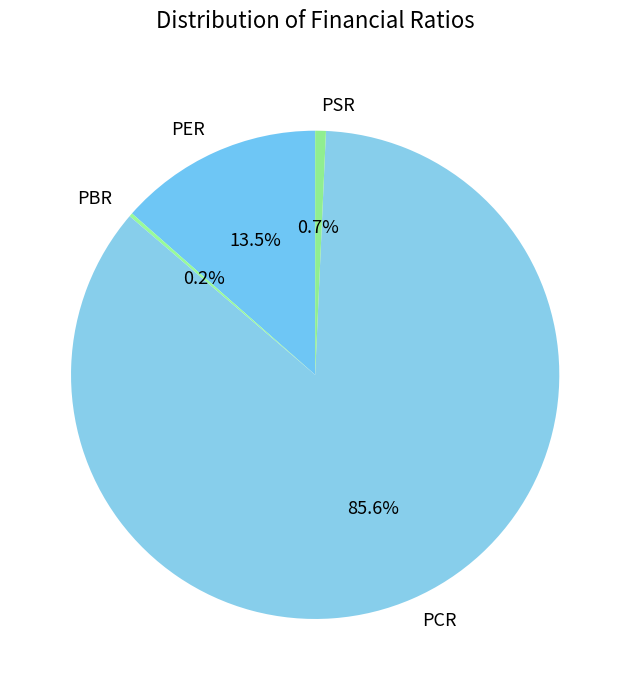

What portion of the pie excludes PSR?

99.3%